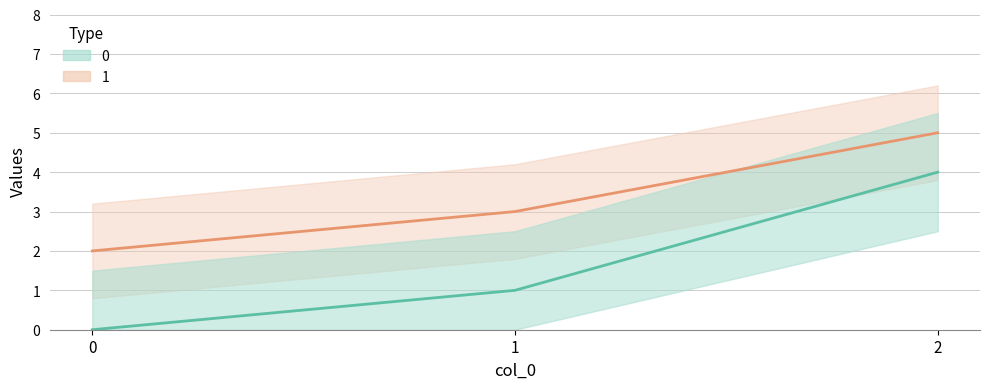

How many lines are shown in the chart?

2